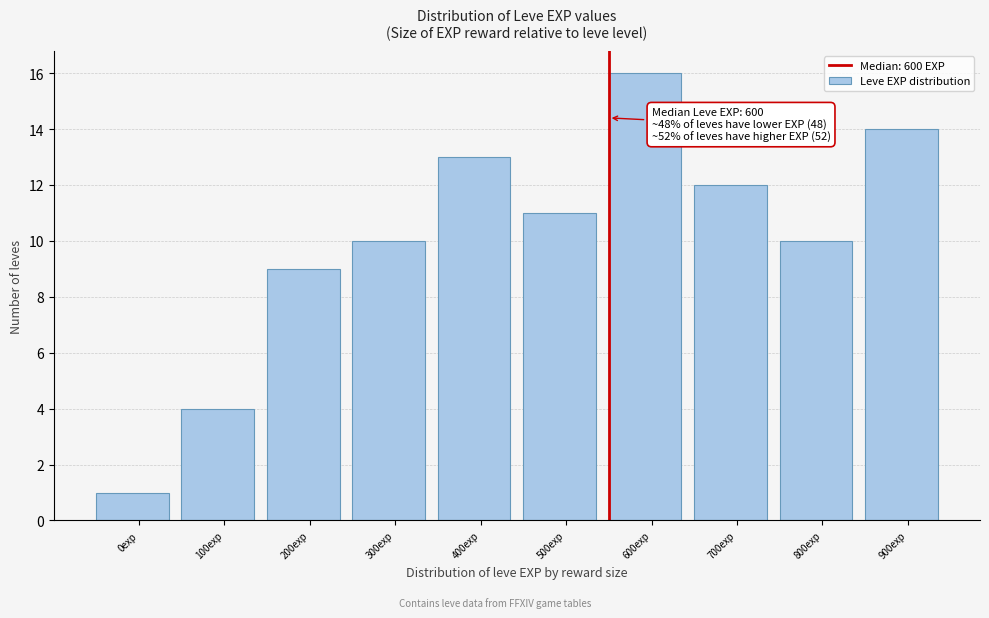

Reading right to left, transcribe all the data shown in this chart.

900exp=14	800exp=10	700exp=12	600exp=16	500exp=11	400exp=13	300exp=10	200exp=9	100exp=4	0exp=1